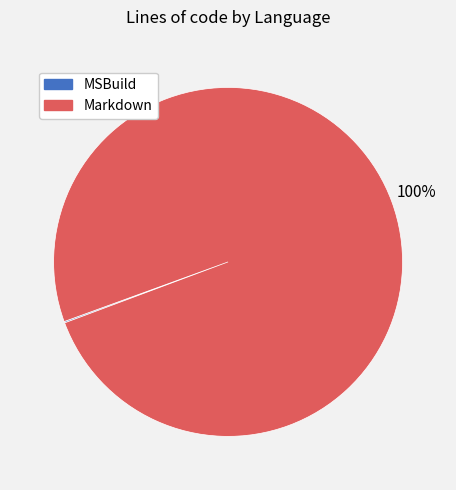

To the nearest percent, what percentage of the pie is Markdown?

100%